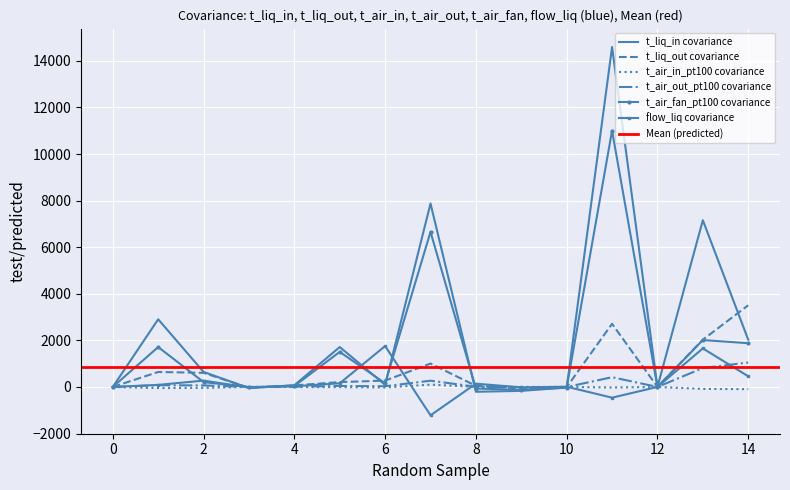

How many categories are shown in the chart?

15